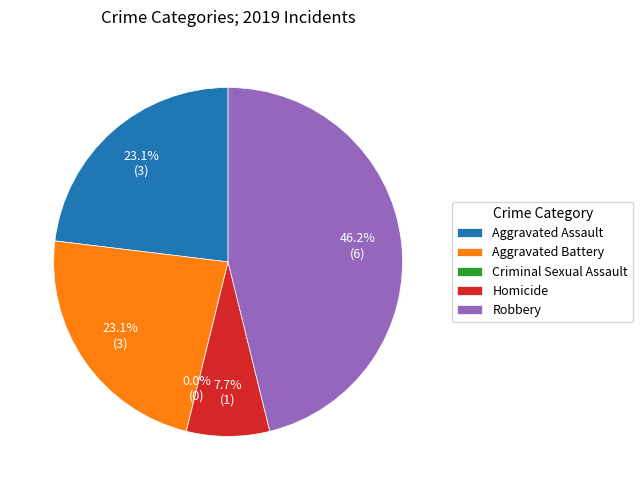

To the nearest percent, what is the combined percentage of Homicide and Aggravated Assault?

31%